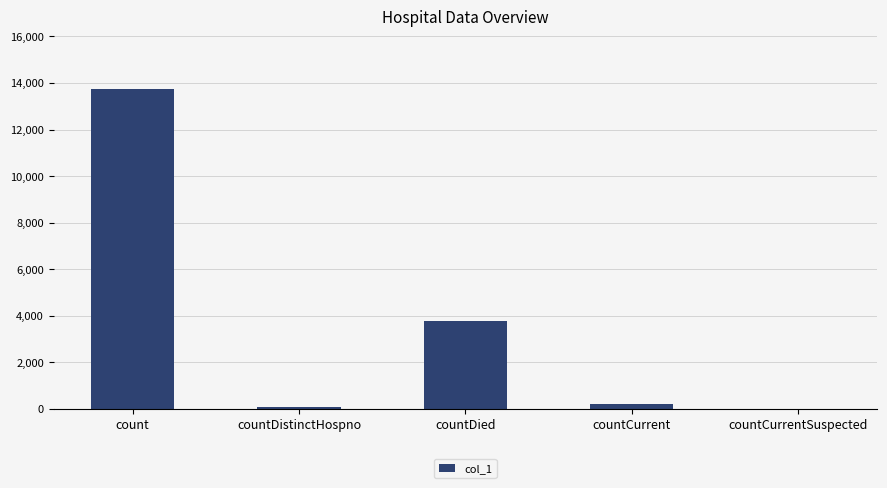

What is the sum of the values at countCurrentSuspected and count?

13729